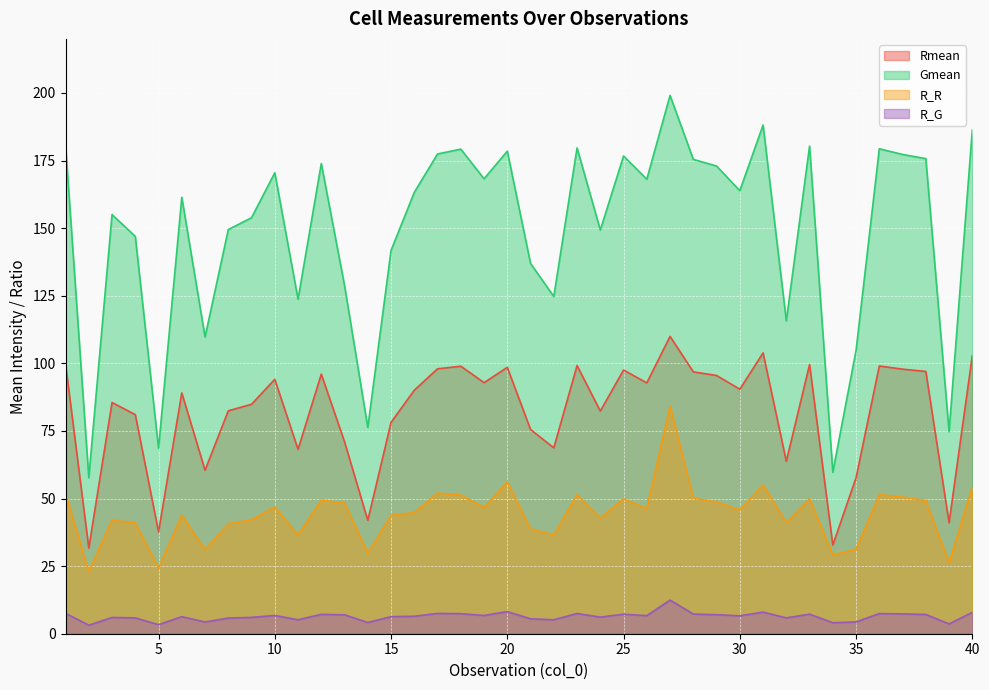

How many lines are shown in the chart?

4